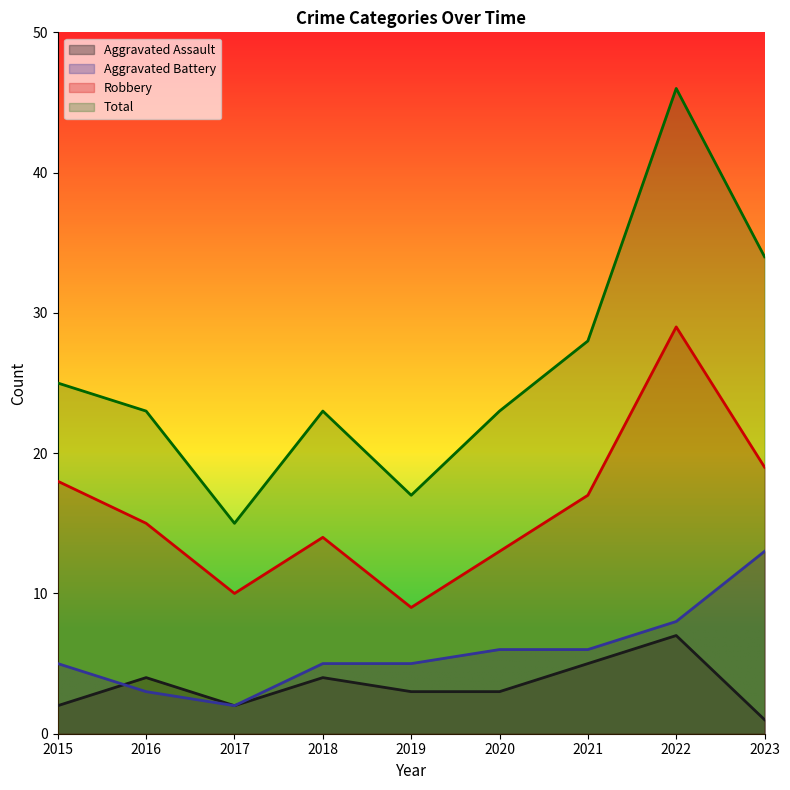

At which label does Robbery reach its peak?

2022